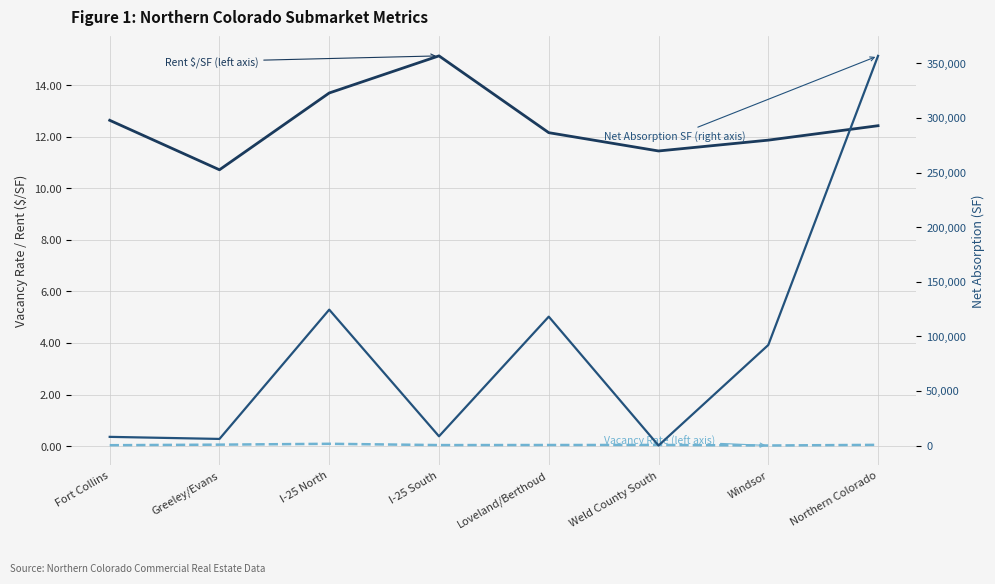

What is the lowest value of the Rent $/SF (left axis) series?

10.7